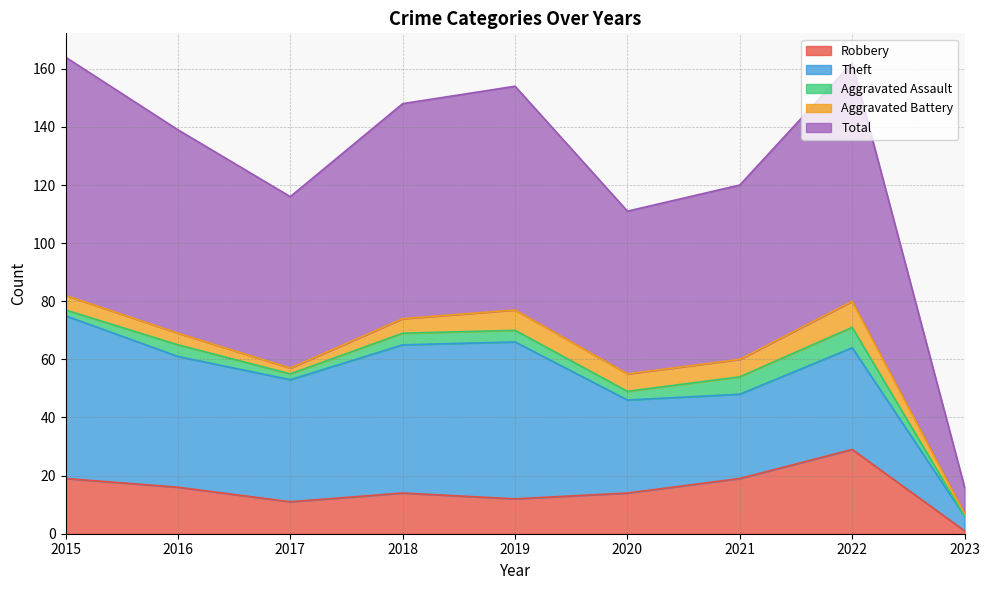

True or false: Robbery has a value of 14 at 2018.

True